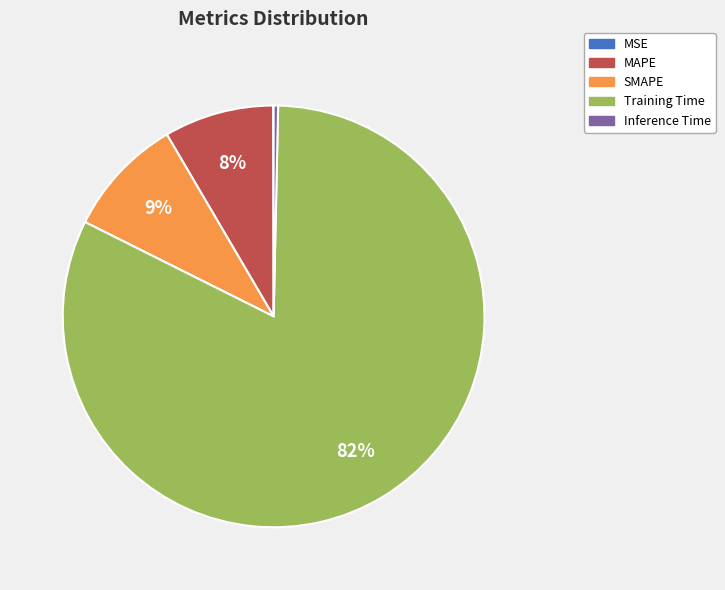

Is there any slice that represents more than half of the pie?

Yes